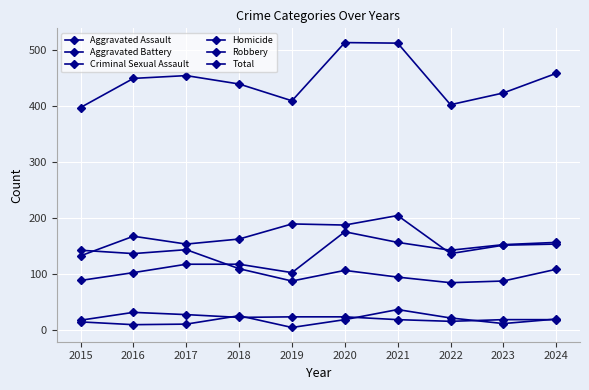

True or false: Aggravated Assault has a value of 103 at 2019.

True